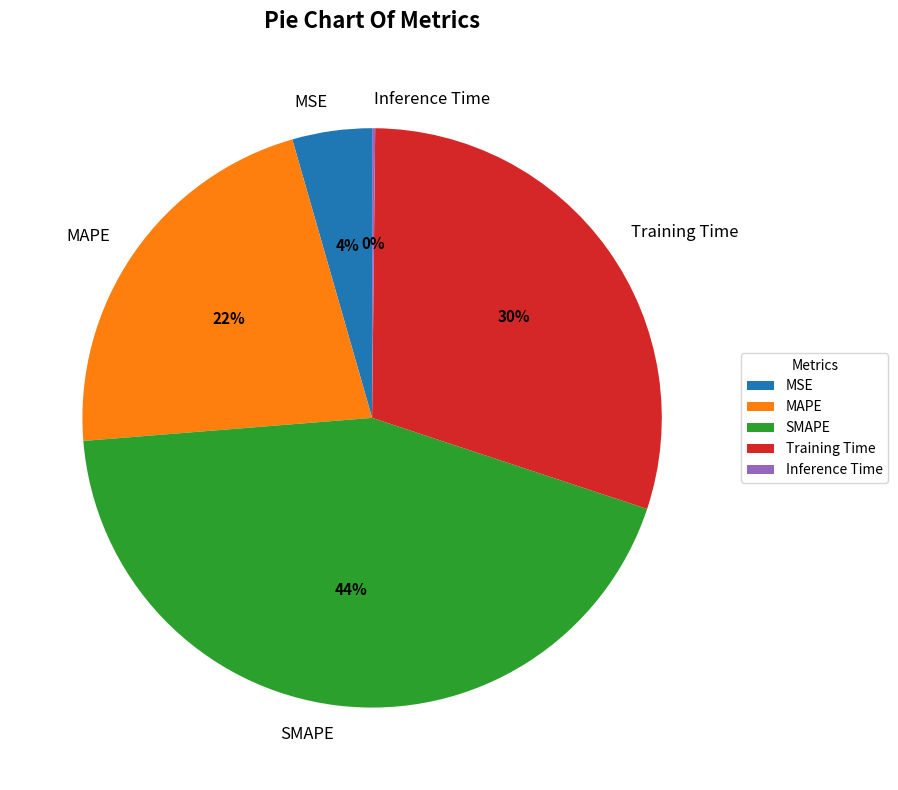

Is it true that SMAPE is 51% of the pie?

False